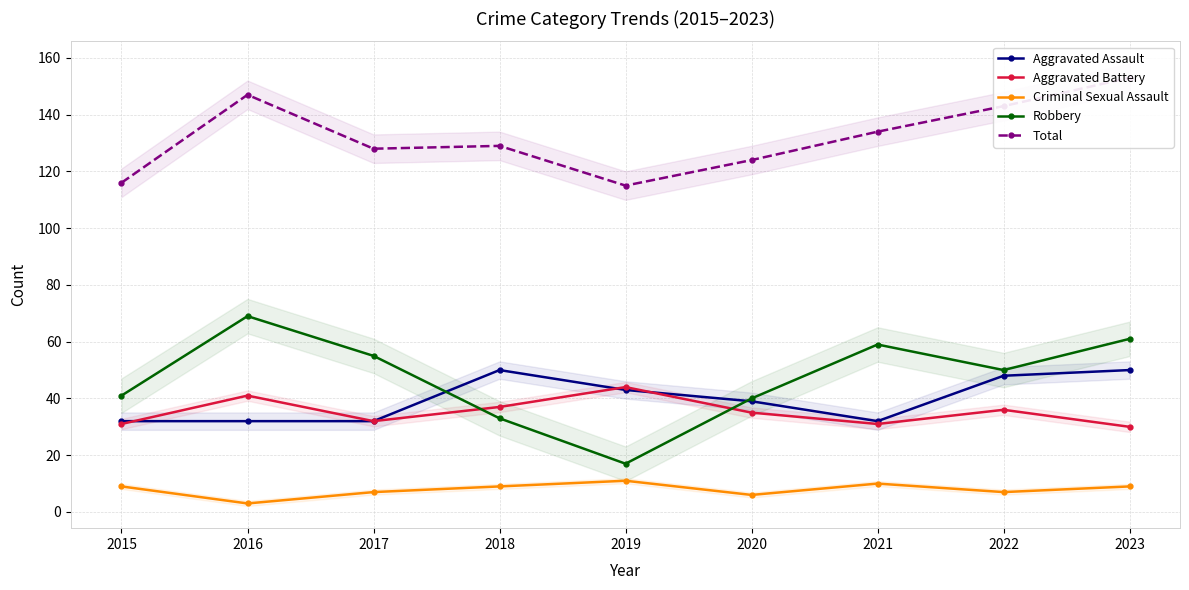

True or false: Aggravated Assault has a value of 76 at 2023.

False